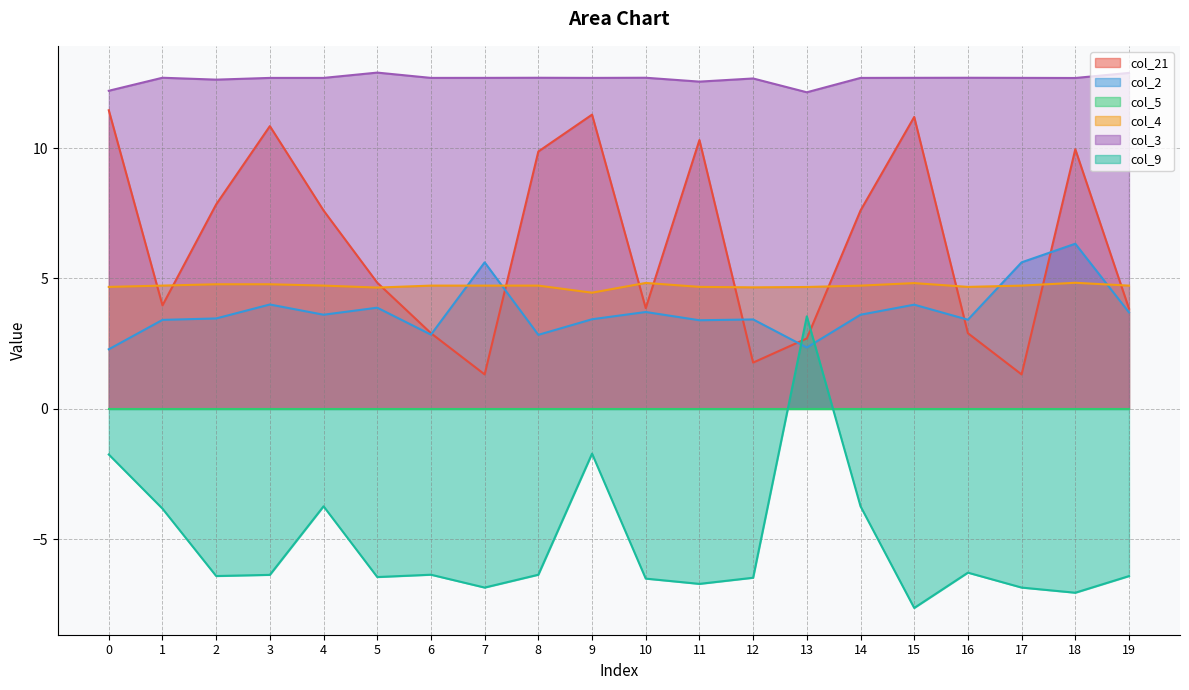

What is the total value across all series at 15?

25.1